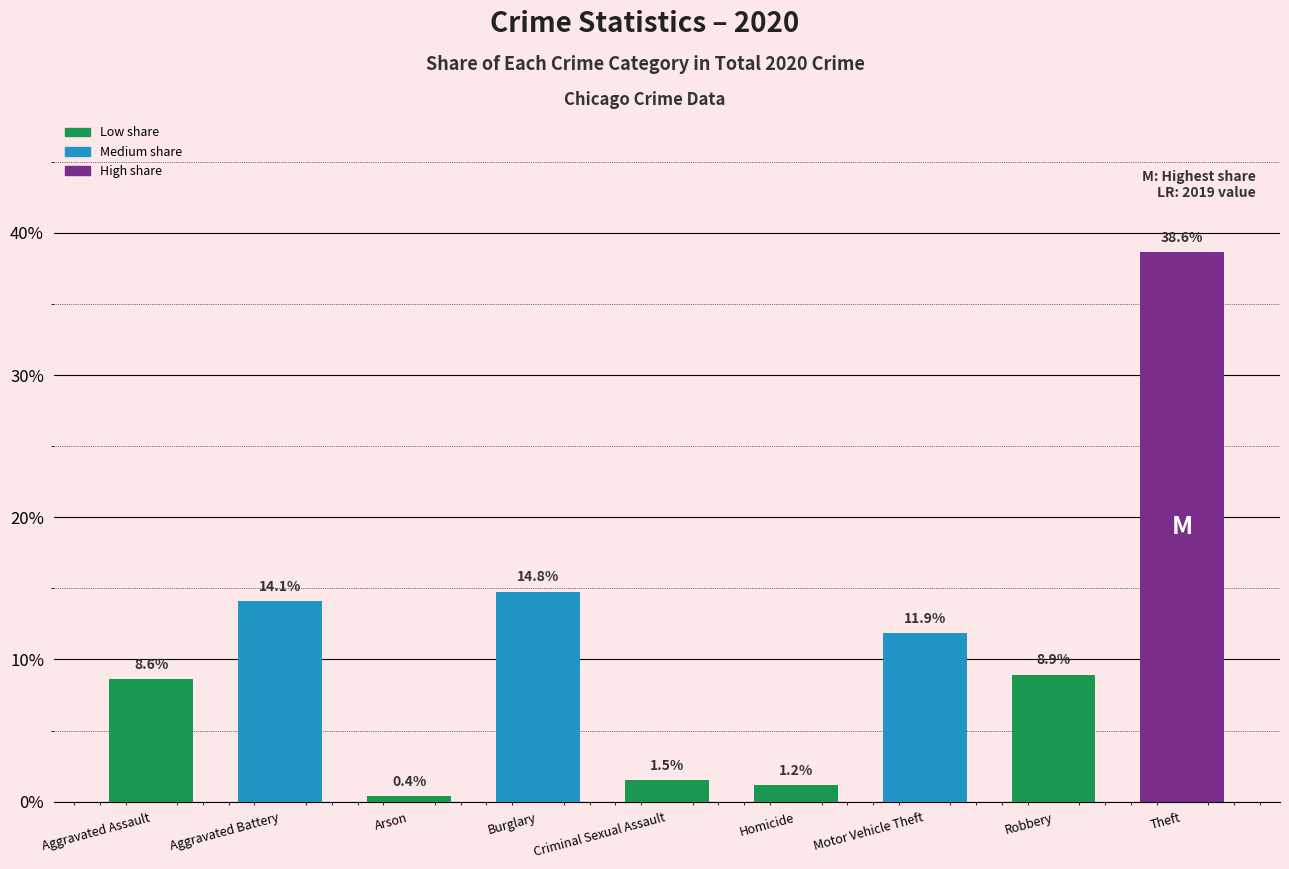

Rank the categories by value from highest to lowest.

Theft, Burglary, Aggravated Battery, Motor Vehicle Theft, Robbery, Aggravated Assault, Criminal Sexual Assault, Homicide, Arson